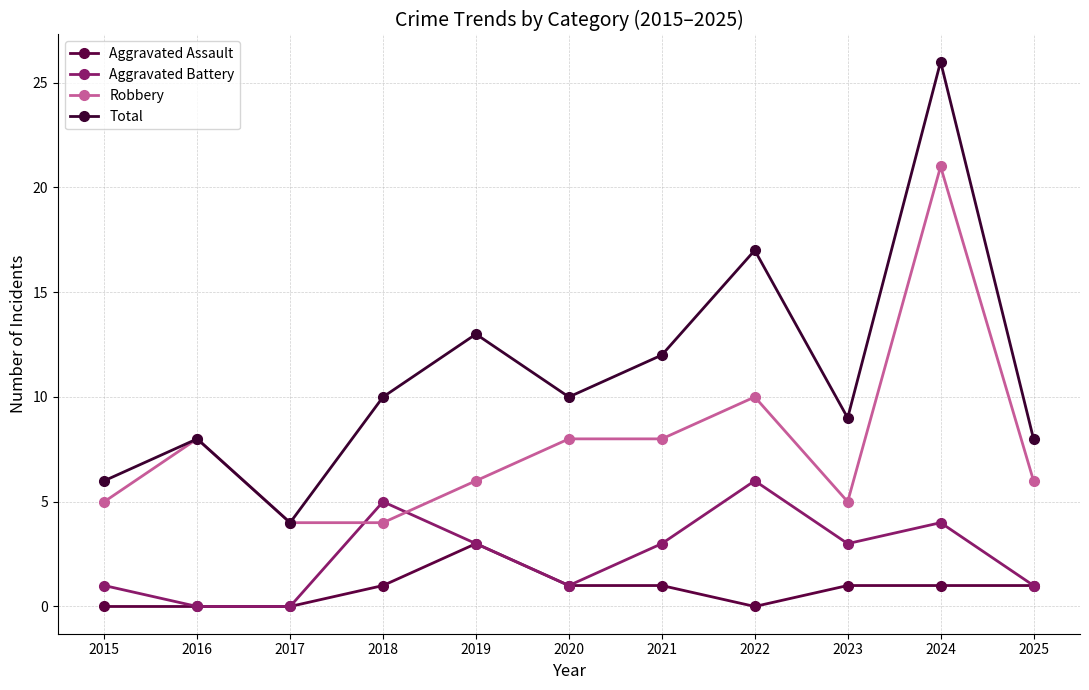

How many values in the Aggravated Battery series are below 3?

5